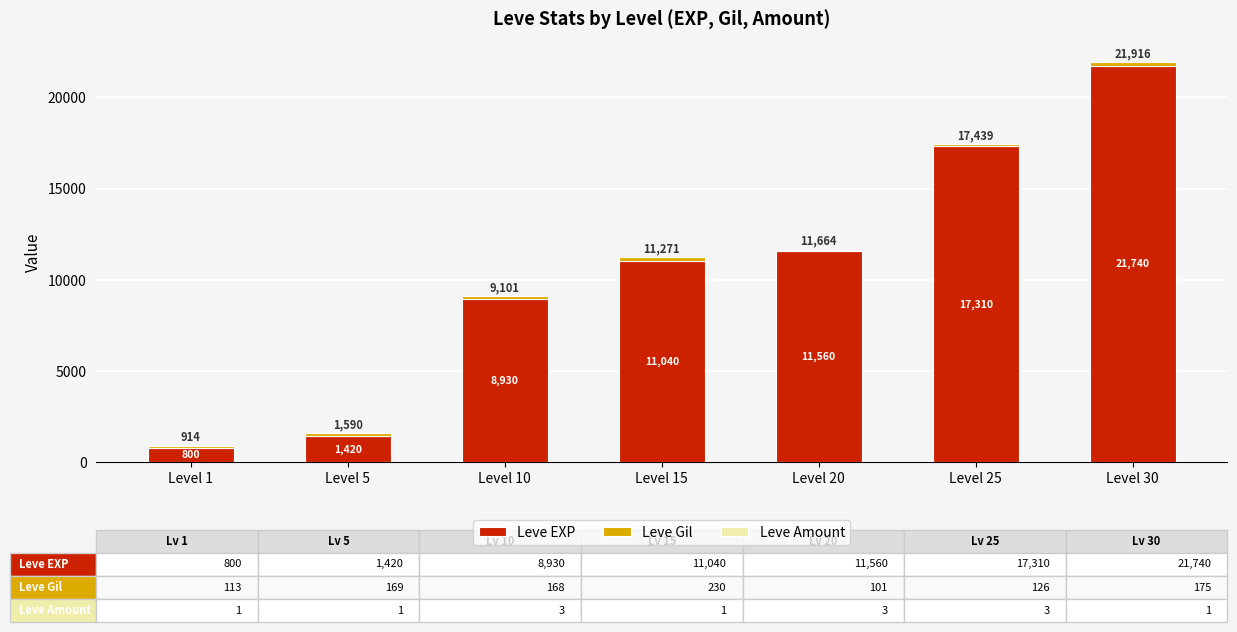

What is the sum of all Leve EXP values?

72800